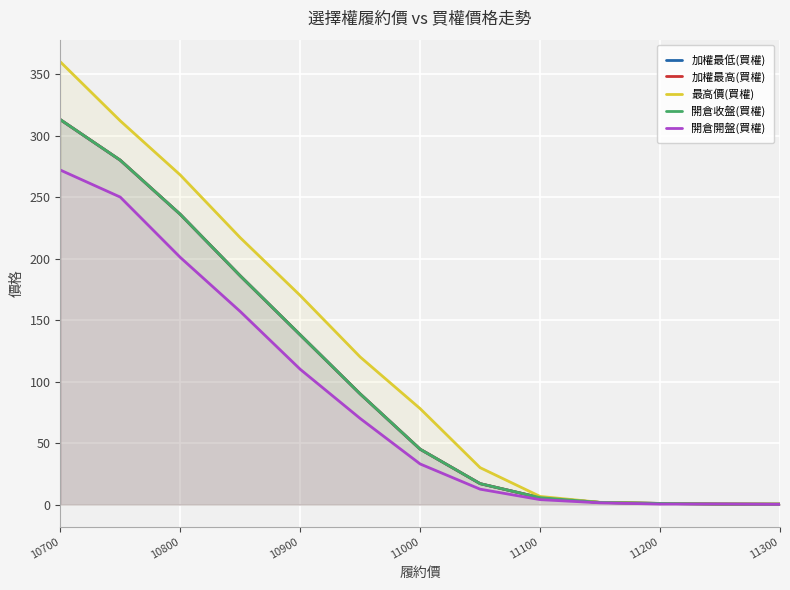

How many data points does each series have?

13